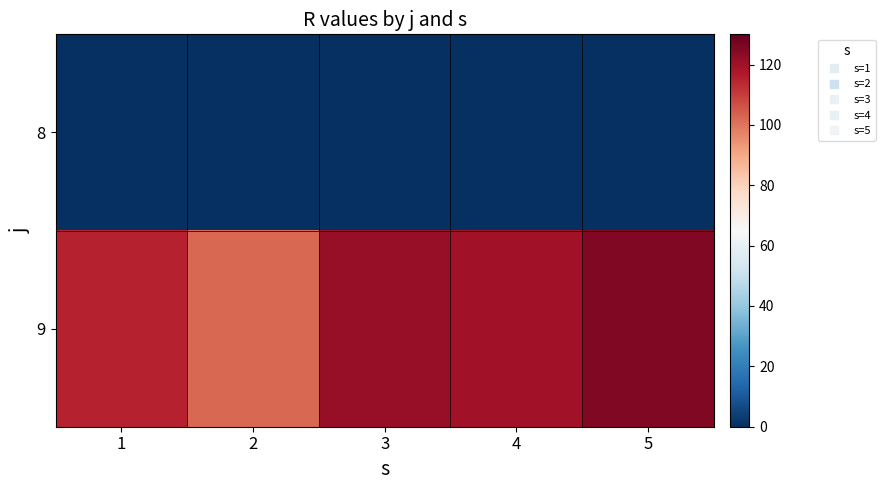

How many data points does each series have?

5